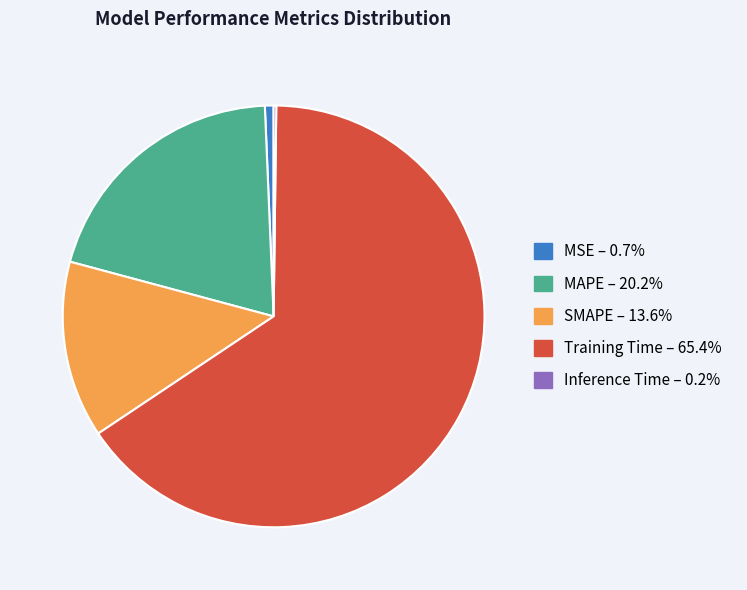

Do MSE – 0.7% and SMAPE – 13.6% together represent more than half of the pie?

No